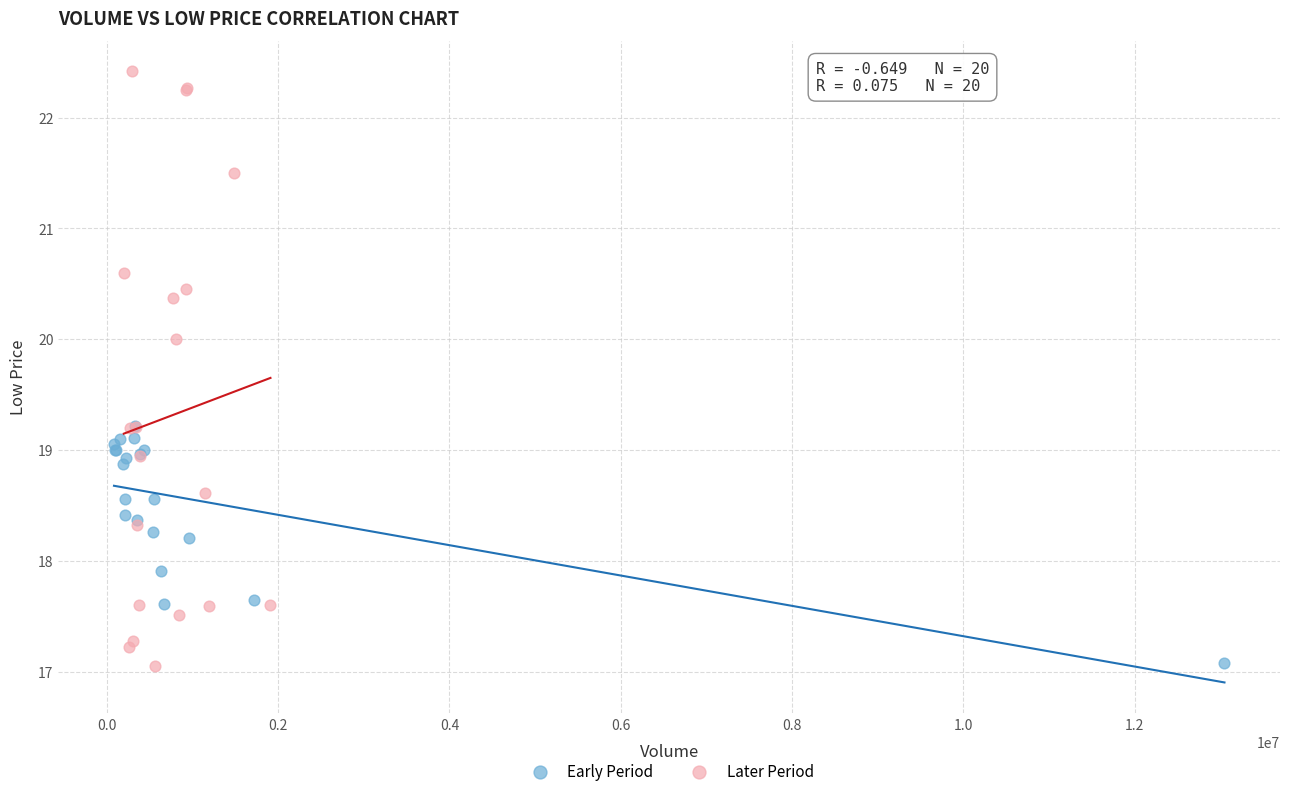

Which series has the widest spread of Y values?

Later Period